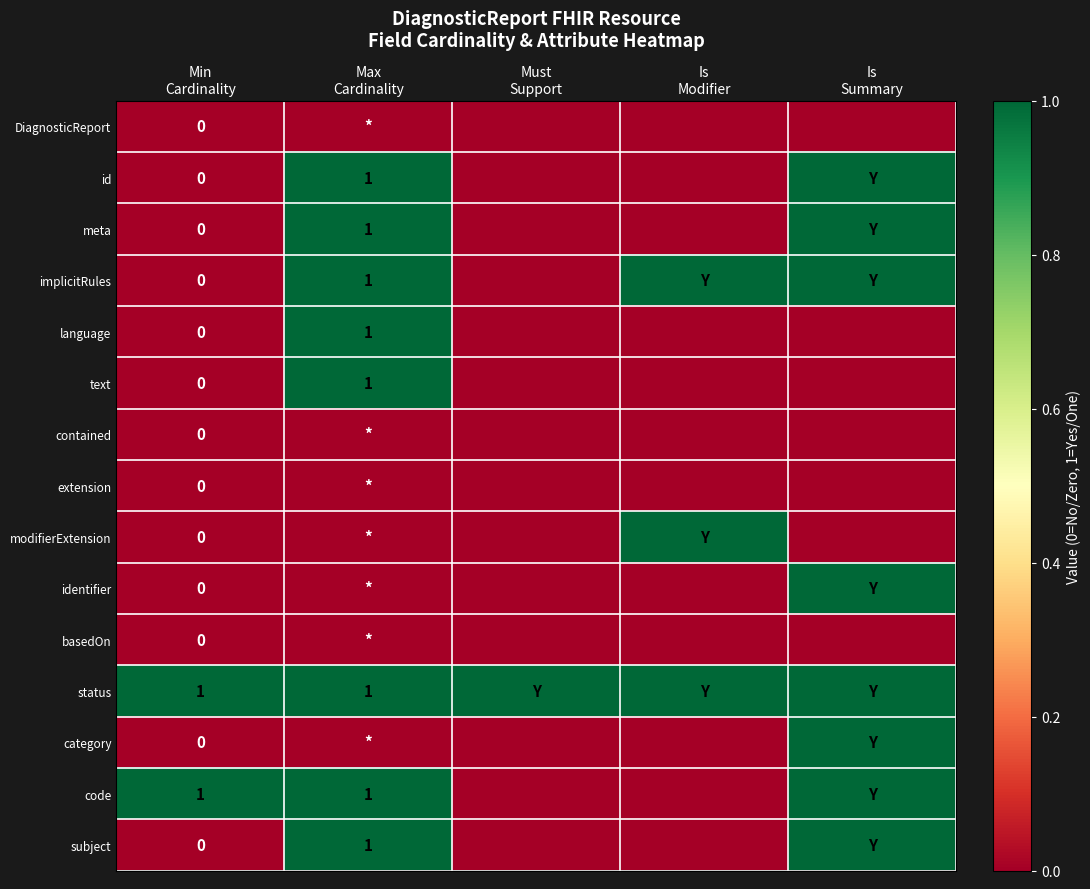

Rank the series at Is Modifier from lowest to highest value.

DiagnosticReport, id, meta, language, text, contained, extension, identifier, basedOn, category, code, subject, implicitRules, modifierExtension, status